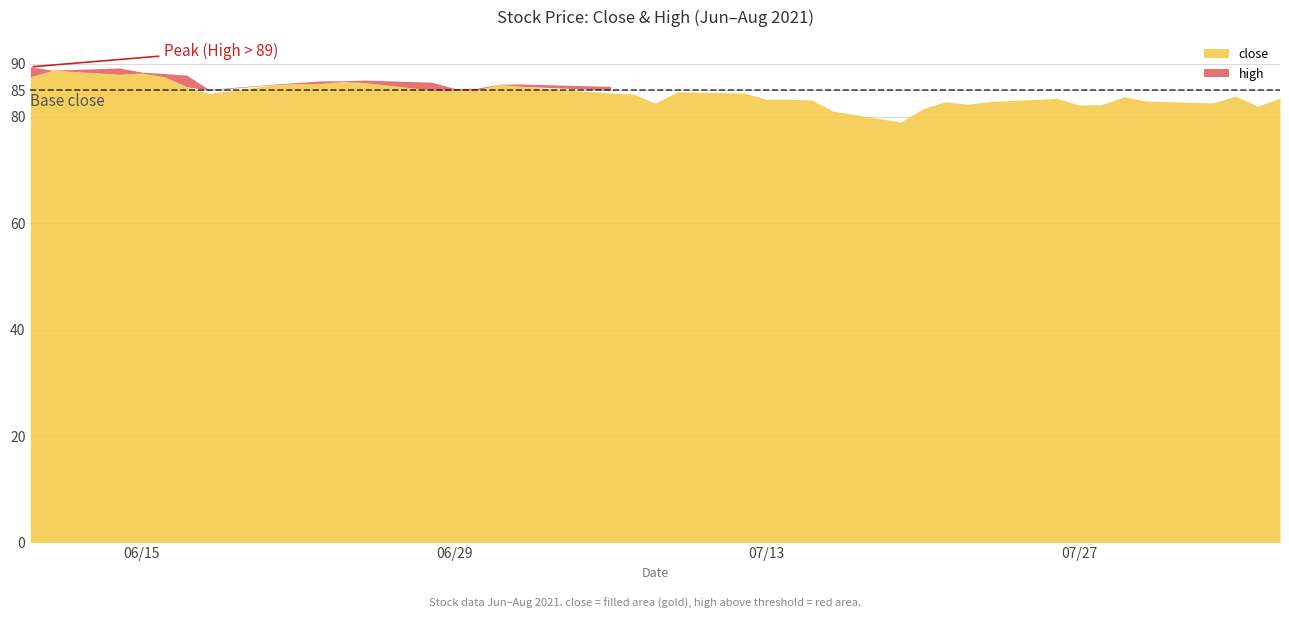

Where is high nearest to the value 84?

2021-07-29